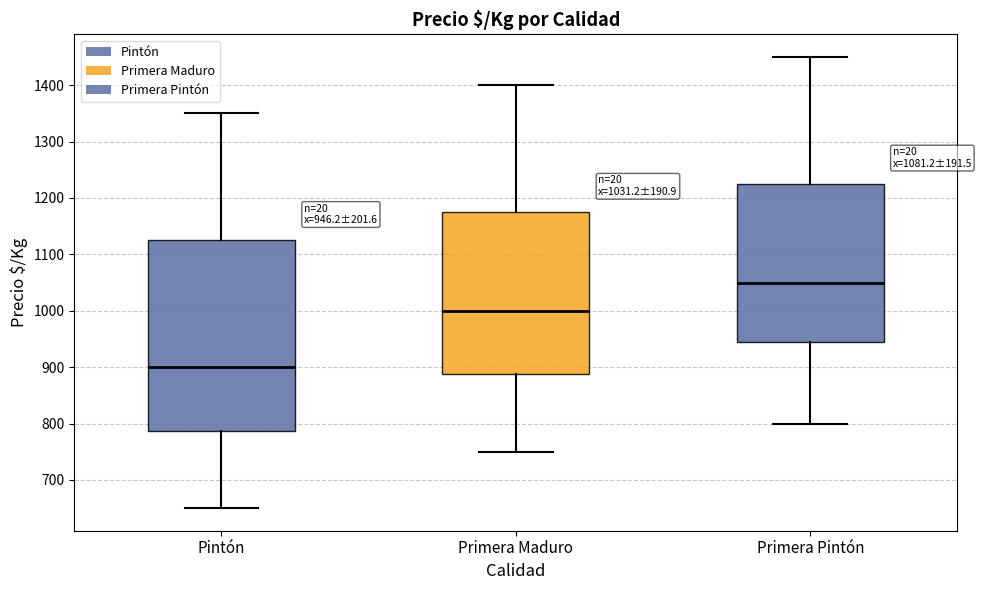

Which box is the tallest, from its lower edge to its upper edge?

Pintón